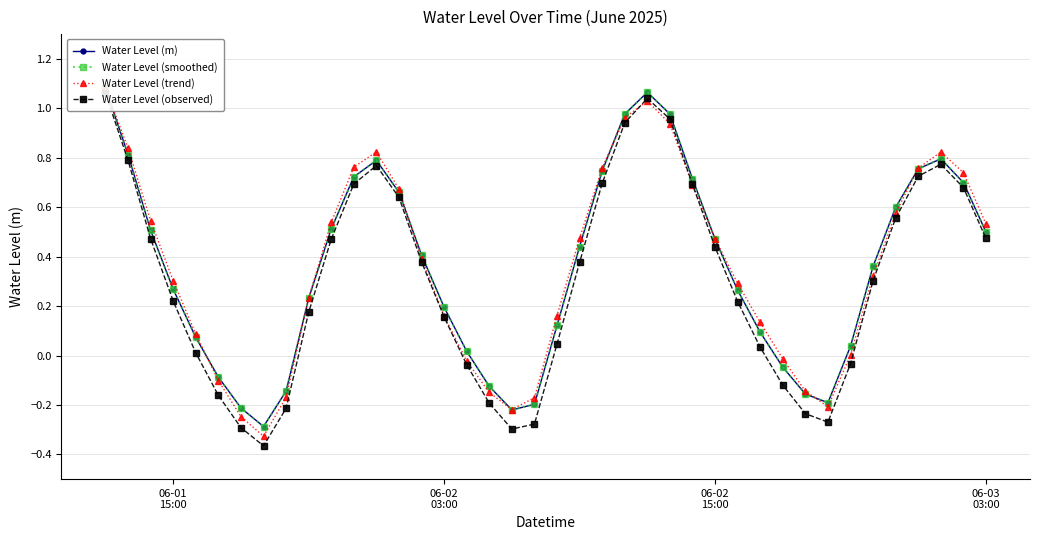

What position from the right is 06-02 15:00?

13